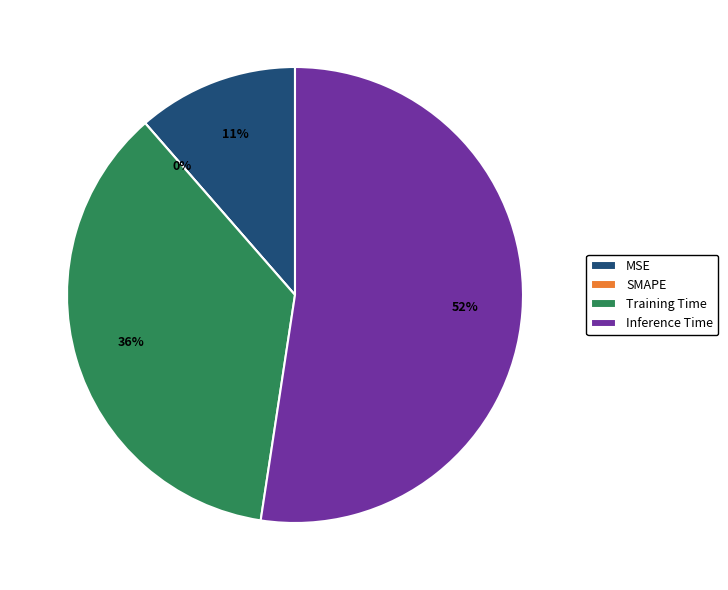

Which category has the biggest portion of the pie?

Inference Time